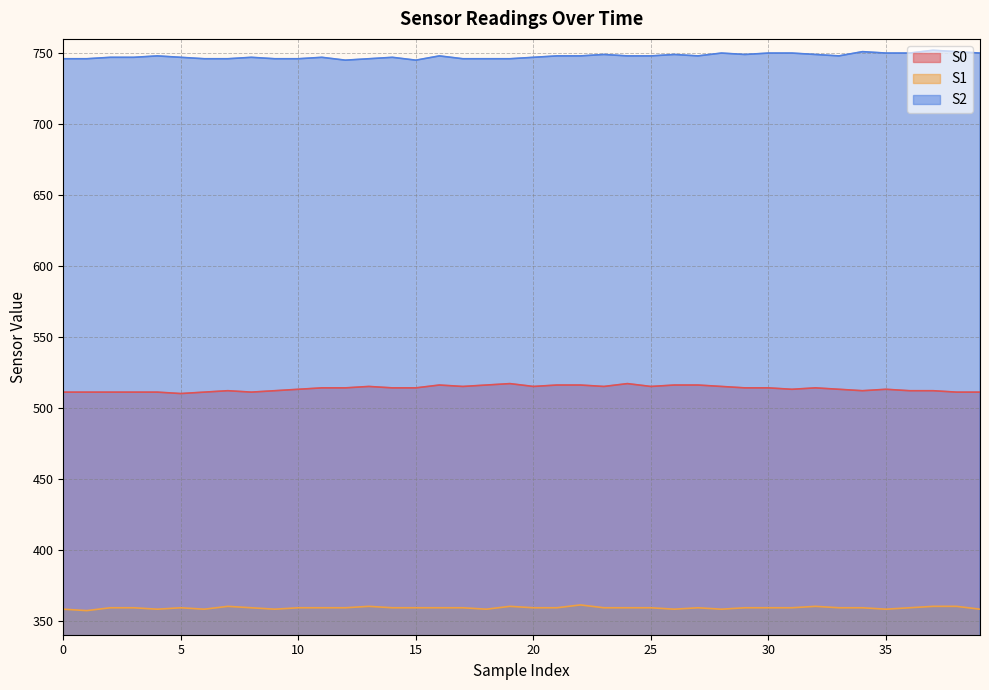

Reading right to left, list all the values displayed in this chart.

S0: 39=511	38=511	37=512	36=512	35=513	34=512	33=513	32=514	31=513	30=514	29=514	28=515	27=516	26=516	25=515	24=517	23=515	22=516	21=516	20=515	19=517	18=516	17=515	16=516	15=514	14=514	13=515	12=514	11=514	10=513	9=512	8=511	7=512	6=511	5=510	4=511	3=511	2=511	1=511	0=511
S1: 39=358	38=360	37=360	36=359	35=358	34=359	33=359	32=360	31=359	30=359	29=359	28=358	27=359	26=358	25=359	24=359	23=359	22=361	21=359	20=359	19=360	18=358	17=359	16=359	15=359	14=359	13=360	12=359	11=359	10=359	9=358	8=359	7=360	6=358	5=359	4=358	3=359	2=359	1=357	0=358
S2: 39=750	38=751	37=752	36=750	35=750	34=751	33=748	32=749	31=750	30=750	29=749	28=750	27=748	26=749	25=748	24=748	23=749	22=748	21=748	20=747	19=746	18=746	17=746	16=748	15=745	14=747	13=746	12=745	11=747	10=746	9=746	8=747	7=746	6=746	5=747	4=748	3=747	2=747	1=746	0=746